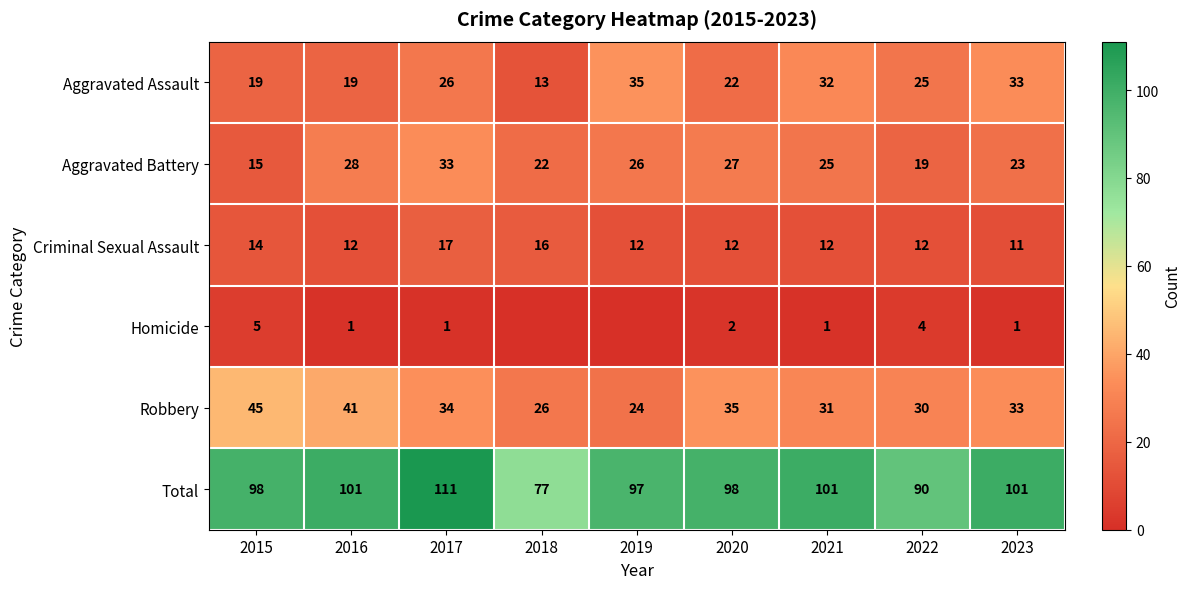

How many values in the Aggravated Battery series are below 25?

4